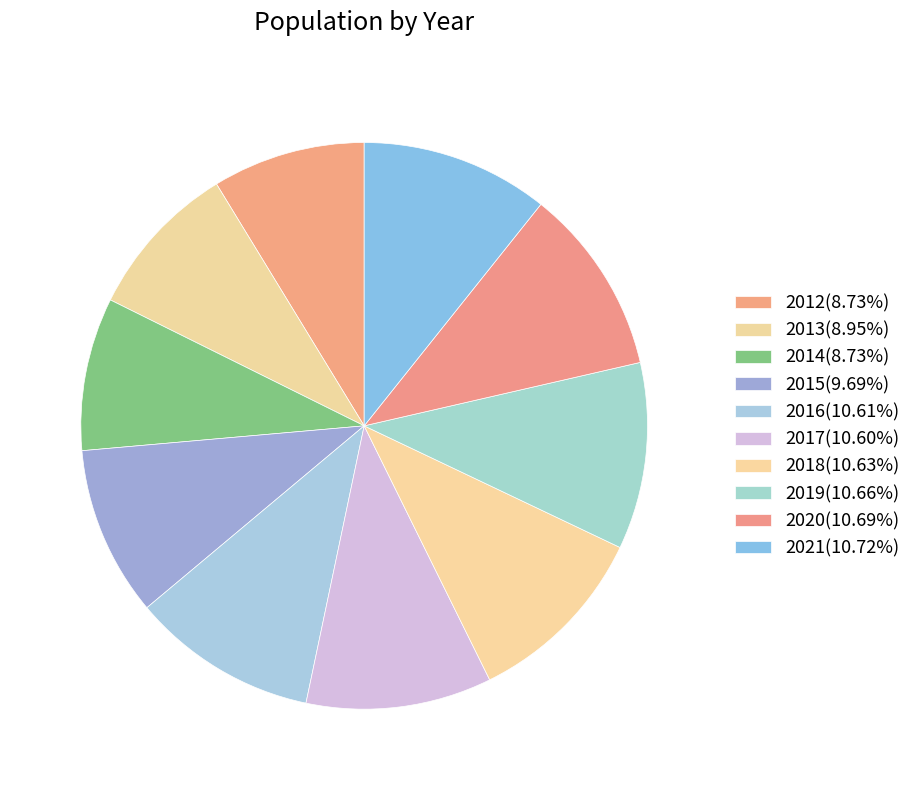

Count the number of slices in the pie.

10